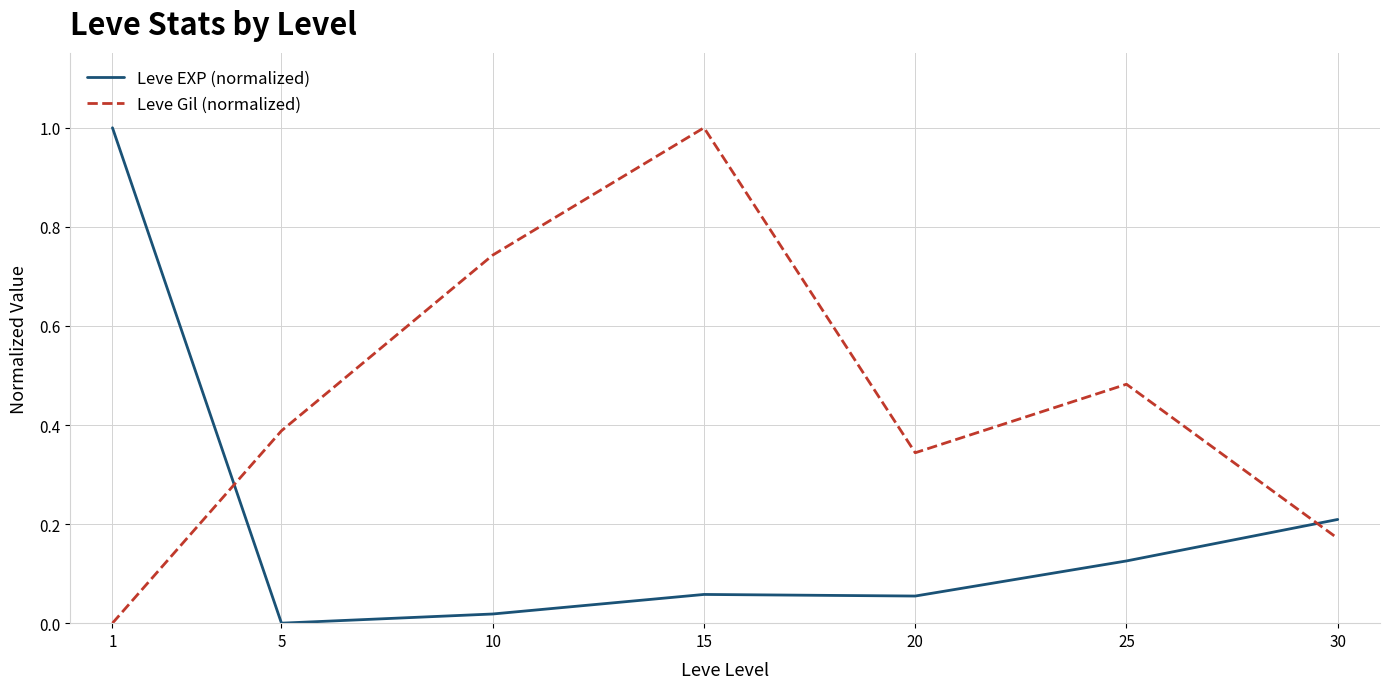

List the series in order of their overall mean, highest first.

Leve Gil (normalized), Leve EXP (normalized)